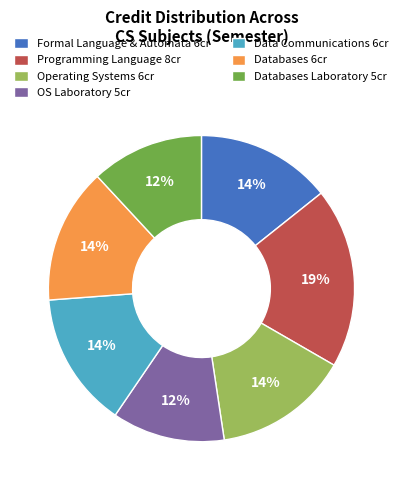

Which slice is the largest?

Programming Language 8cr